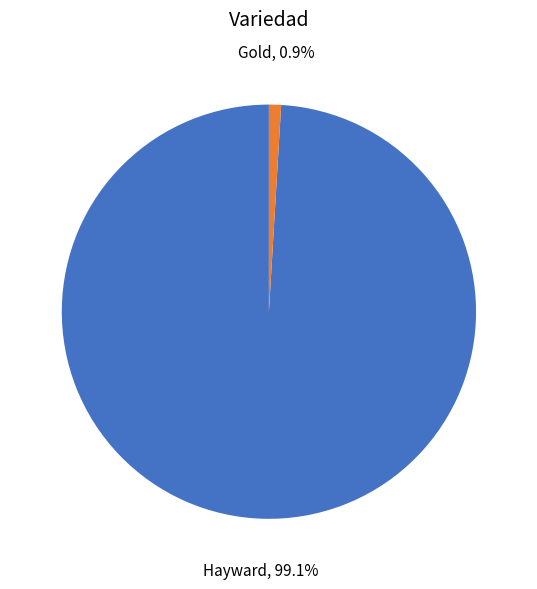

Does any single category account for the majority?

Yes